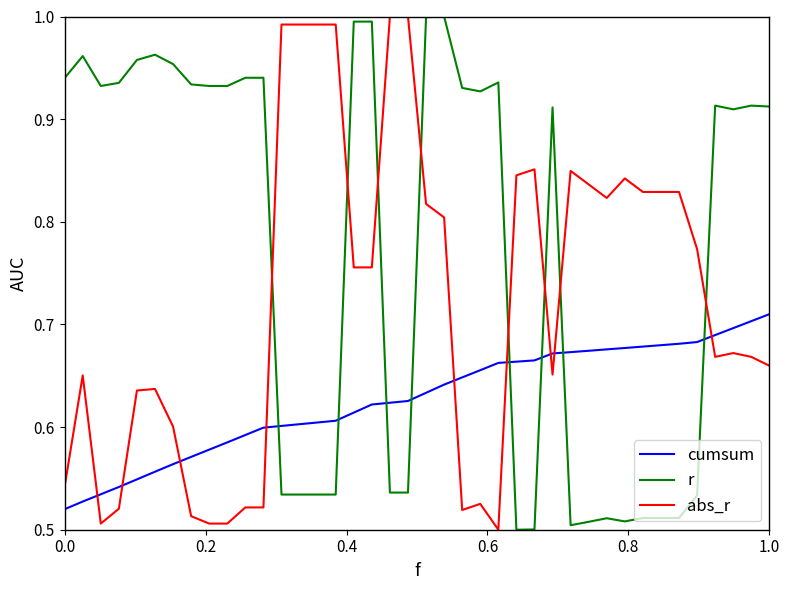

Rank the series by their average value, from lowest to highest.

cumsum, abs_r, r